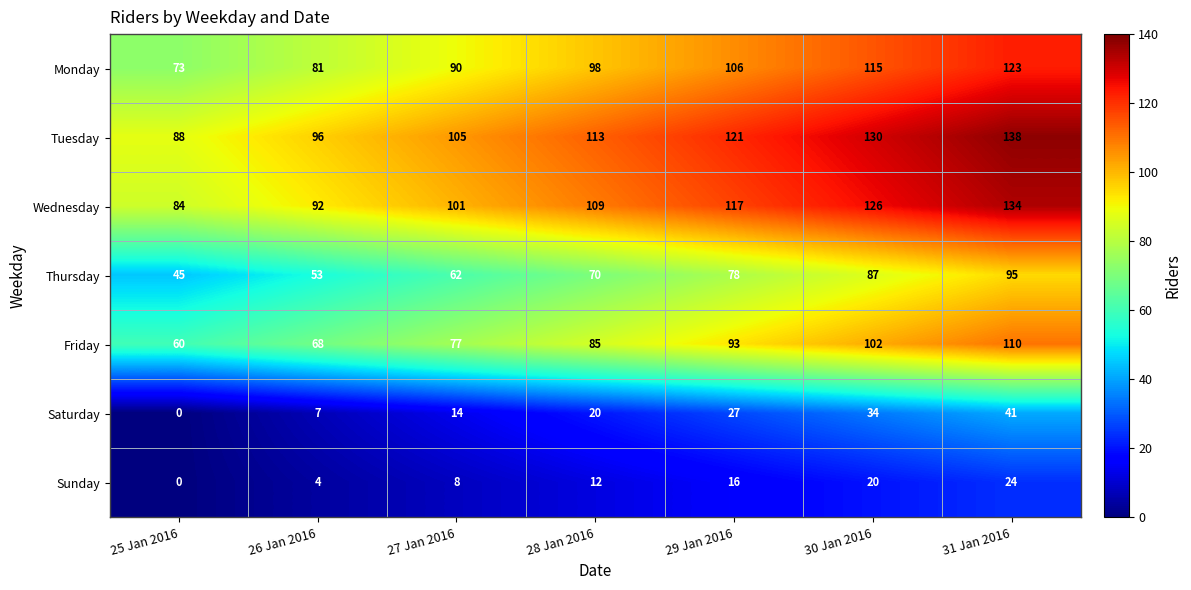

What value does the Sunday series have at 31 Jan 2016, to the nearest 5?

25